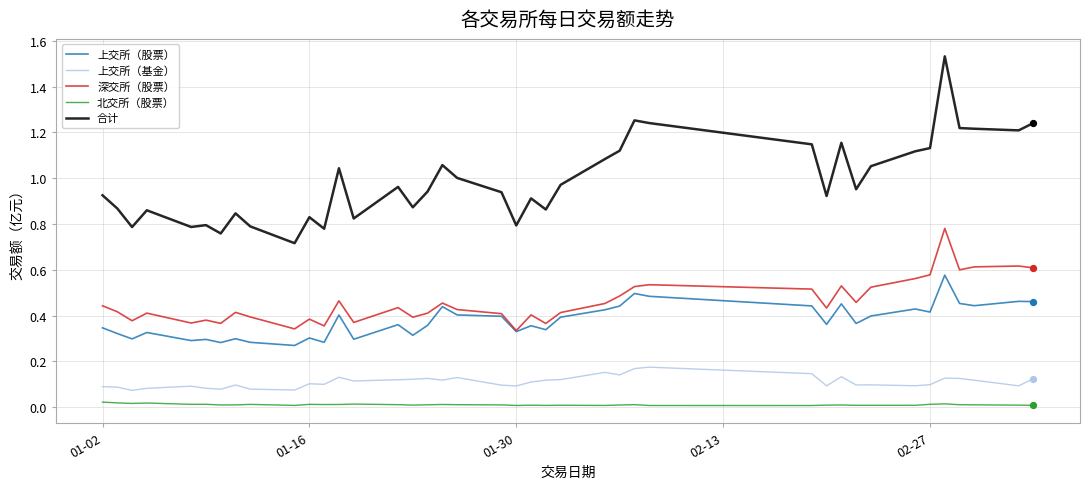

Which series has the largest total across all categories?

合计